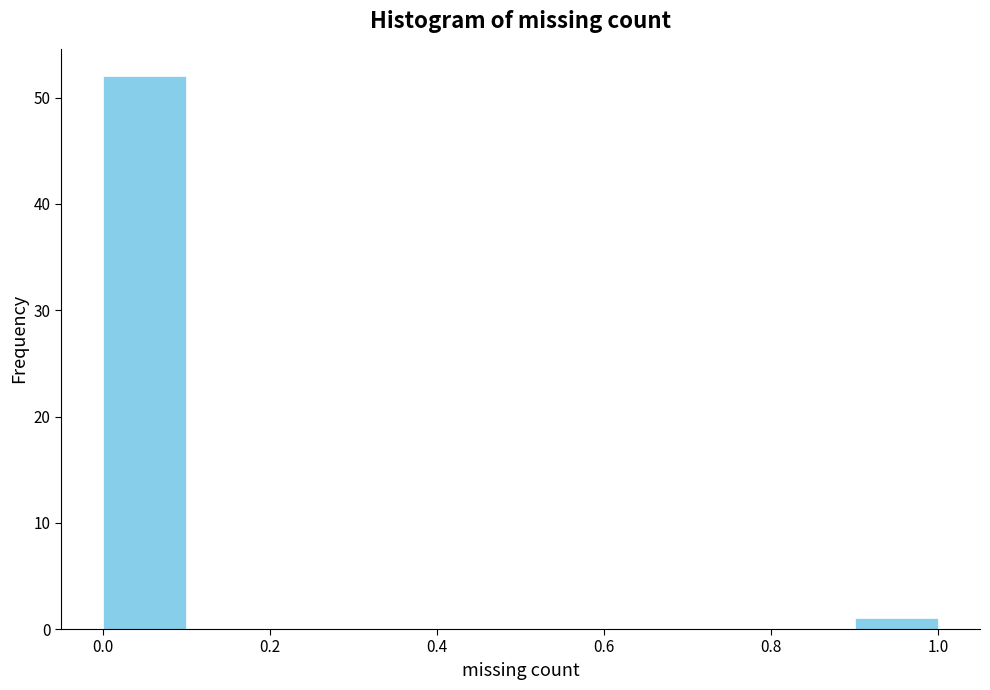

Reading left to right, transcribe this chart: for each bar, give the range it covers on the x-axis and its height. The values are not printed on the chart, so give them approximately, as read against the axis.

0.0 to 0.1: 52
0.1 to 0.2: 0
0.2 to 0.3: 0
0.3 to 0.4: 0
0.4 to 0.5: 0
0.5 to 0.6: 0
0.6 to 0.7: 0
0.7 to 0.8: 0
0.8 to 0.9: 0
0.9 to 1.0: 1